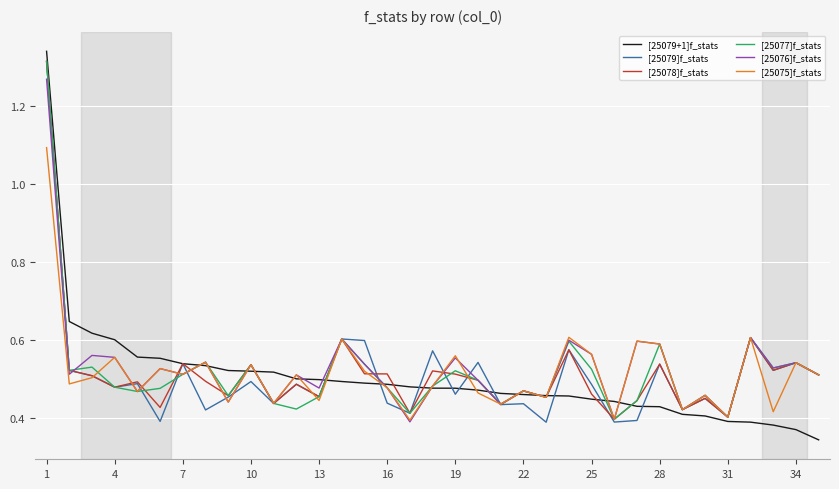

Which series has the widest spread of values?

[25079+1]f_stats